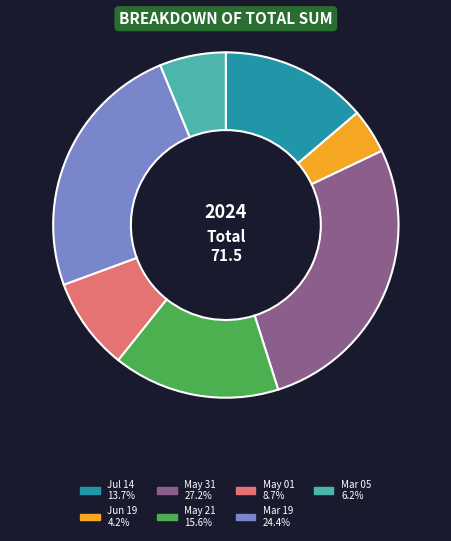

Is there a majority slice in this chart?

No